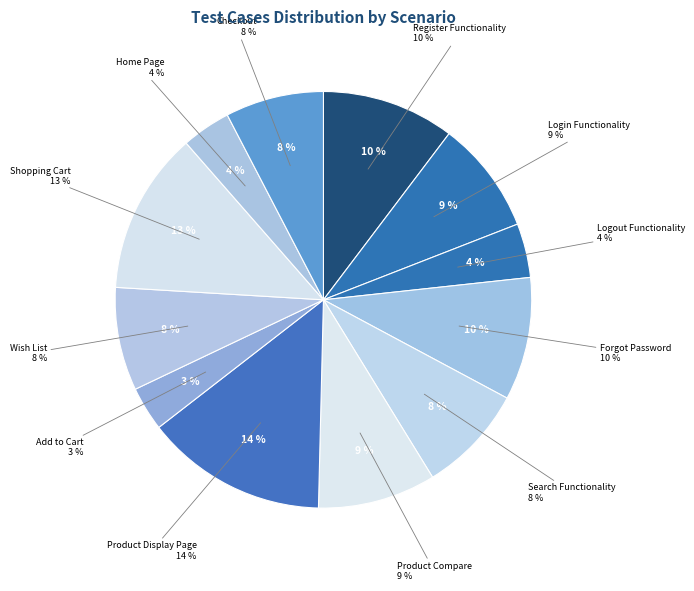

To the nearest percent, what is the average slice percentage?

8%